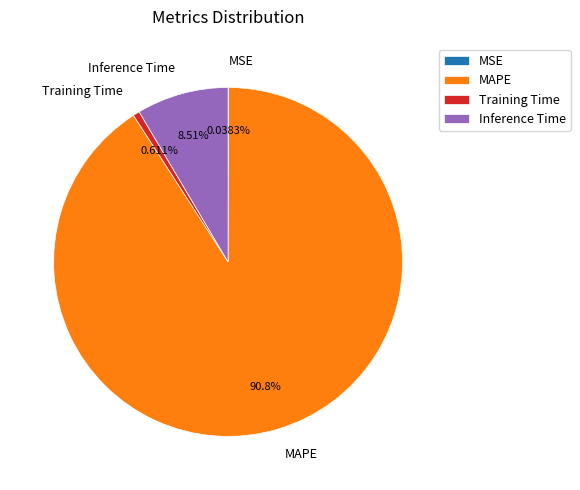

To the nearest percent, what portion does MAPE represent?

91%